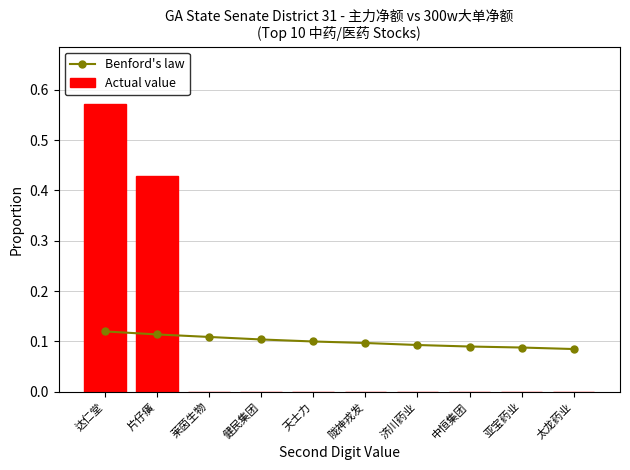

At which label does Actual value reach its minimum?

莱茵生物